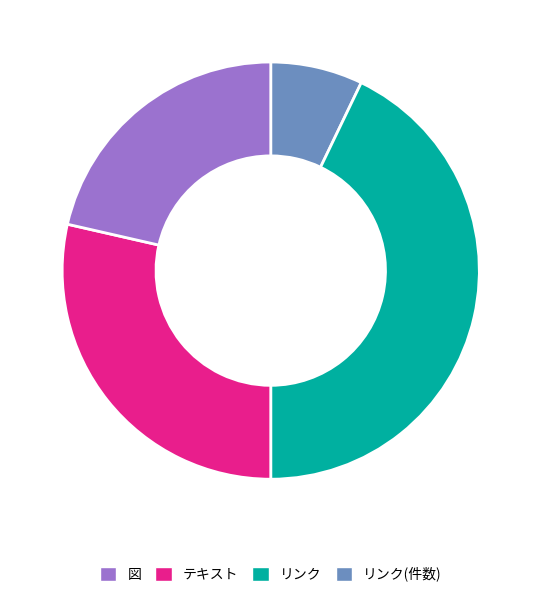

Is it true that テキスト is 43% of the pie?

True